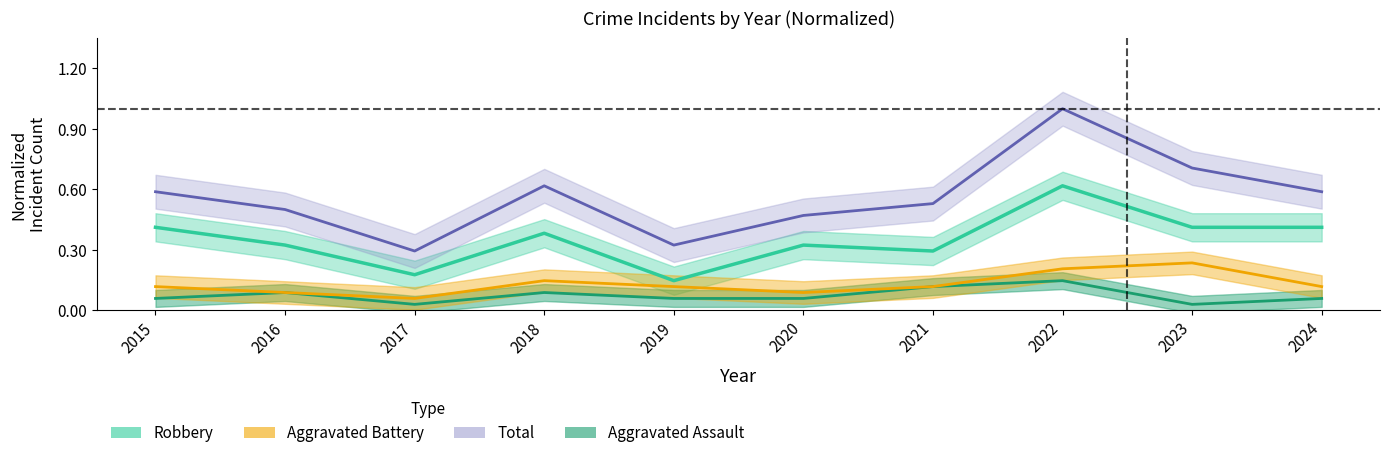

What is the sum of all Aggravated Battery values?

1.3